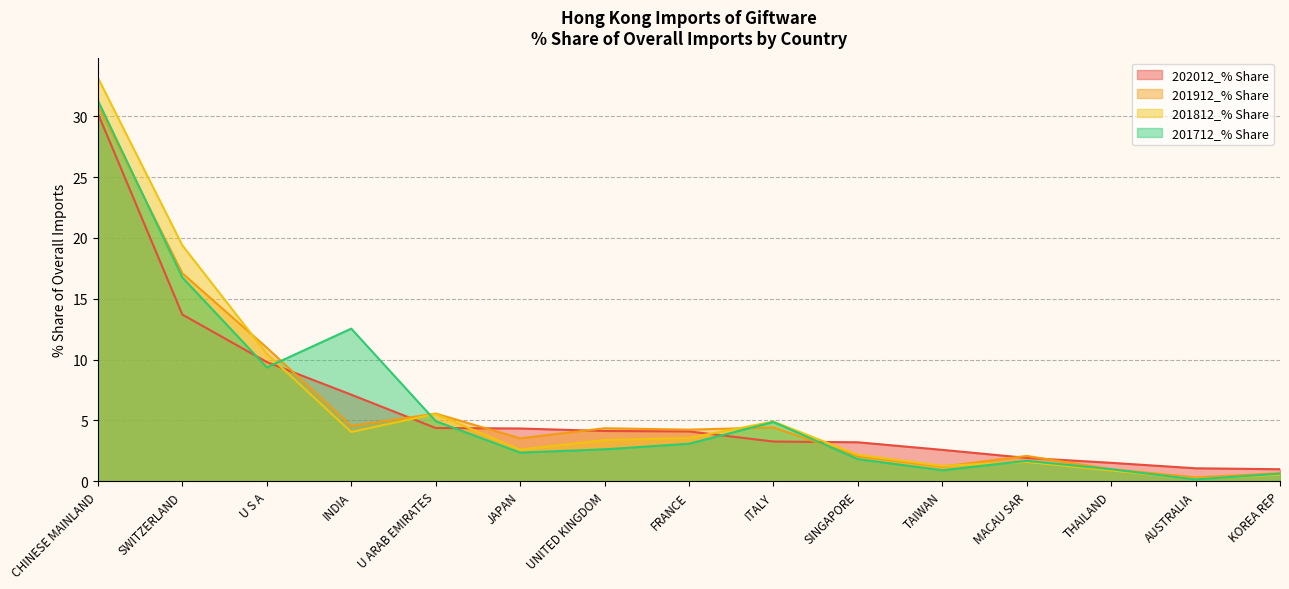

What is the difference between the maximum and second lowest values in the 201812_% Share series?

32.6